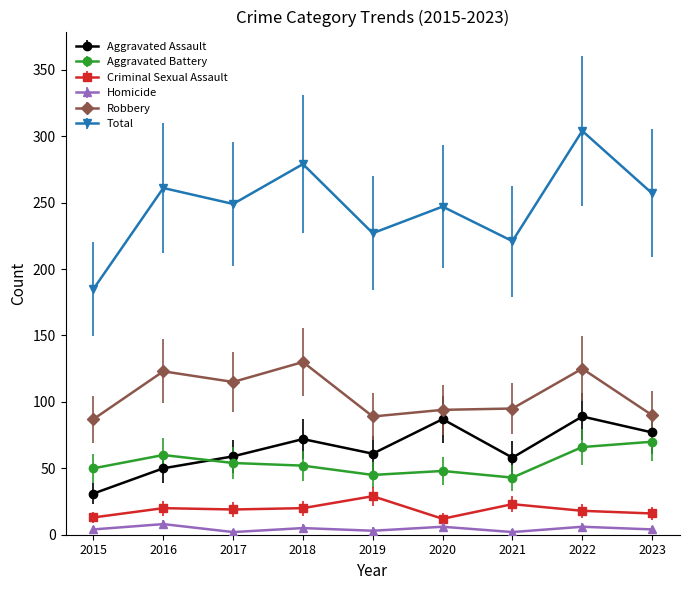

At which label does Aggravated Assault first exceed 61?

2018